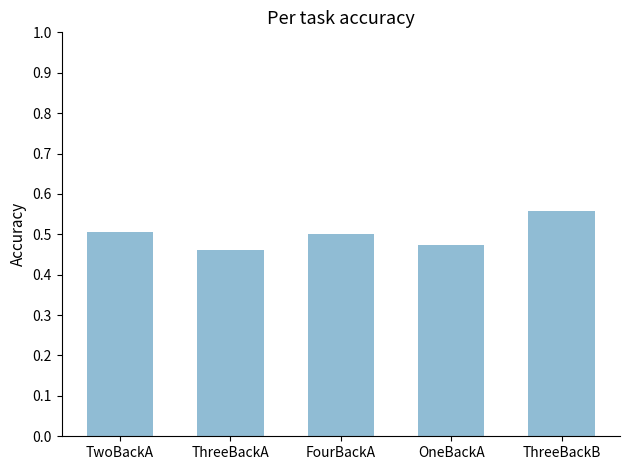

Count the values in the range 0 to 1.

5